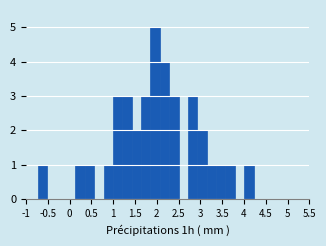

Reading left to right, list every bar in this chart as the range it spans on the x-axis followed by its height. Neither the bar edges nor the heights are printed on the chart, so give them approximately, as read against the axes.

-0.75 to -0.50: 1
-0.50 to -0.30: 0
-0.30 to -0.10: 0
-0.10 to 0.15: 0
0.15 to 0.35: 1
0.35 to 0.55: 1
0.55 to 0.80: 0
0.80 to 1.00: 1
1.00 to 1.20: 3
1.20 to 1.40: 3
1.40 to 1.65: 2
1.65 to 1.85: 3
1.85 to 2.05: 5
2.05 to 2.30: 4
2.30 to 2.50: 3
2.50 to 2.70: 0
2.70 to 2.95: 3
2.95 to 3.15: 2
3.15 to 3.35: 1
3.35 to 3.60: 1
3.60 to 3.80: 1
3.80 to 4.00: 0
4.00 to 4.20: 1